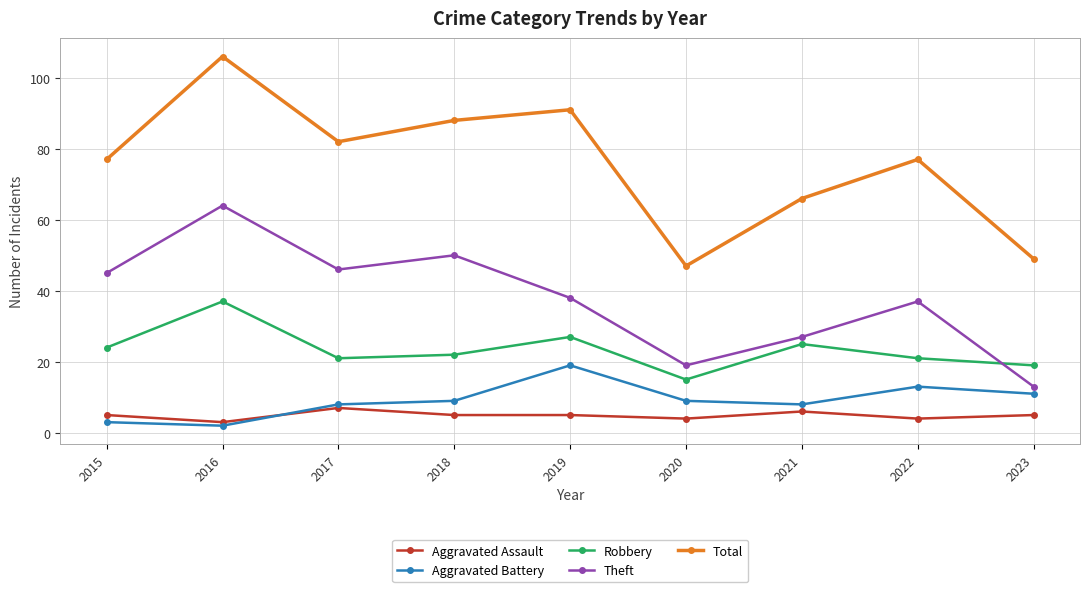

Which series has the widest spread of values?

Total